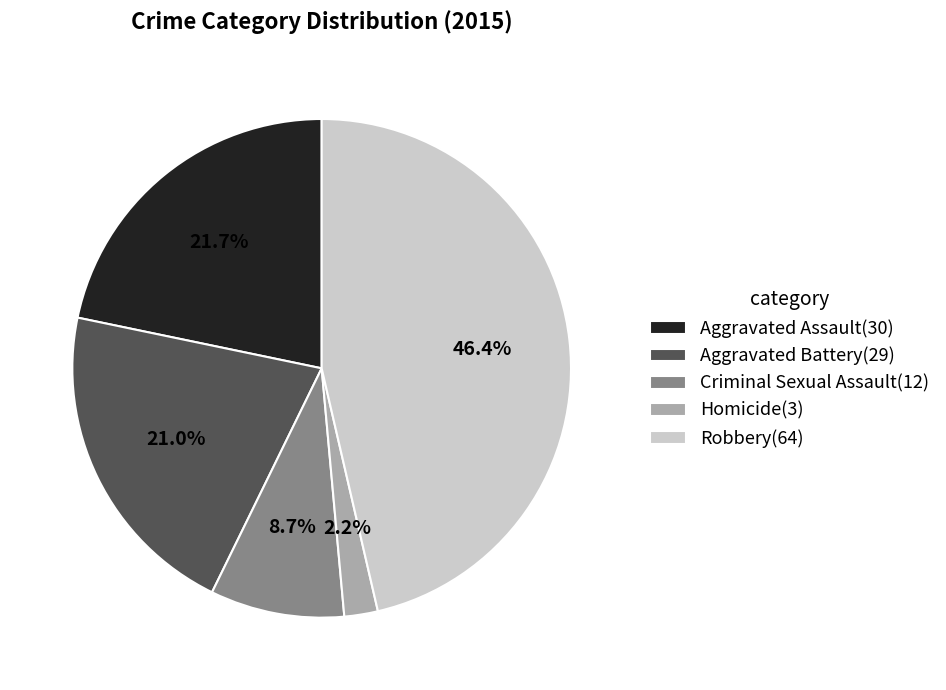

To the nearest percent, what portion does Criminal Sexual Assault represent?

9%